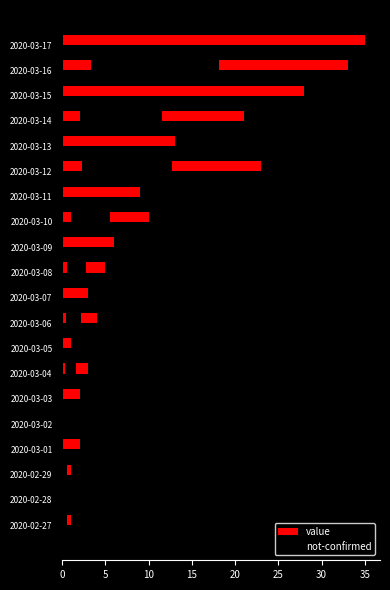

Rank the series by their maximum value, from highest to lowest.

value, not-confirmed